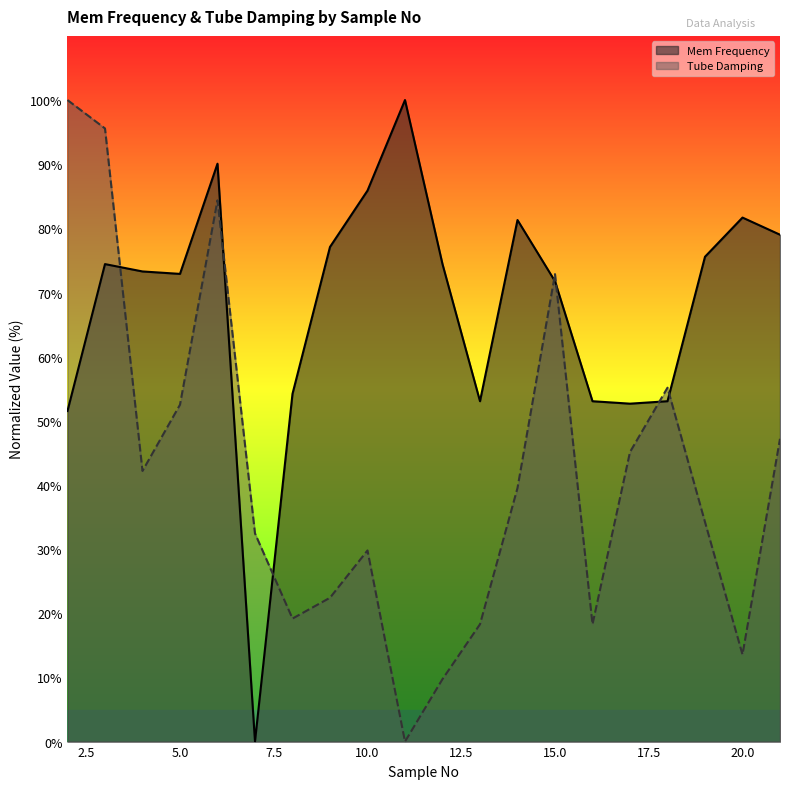

Which series has the largest total across all categories?

Mem Frequency